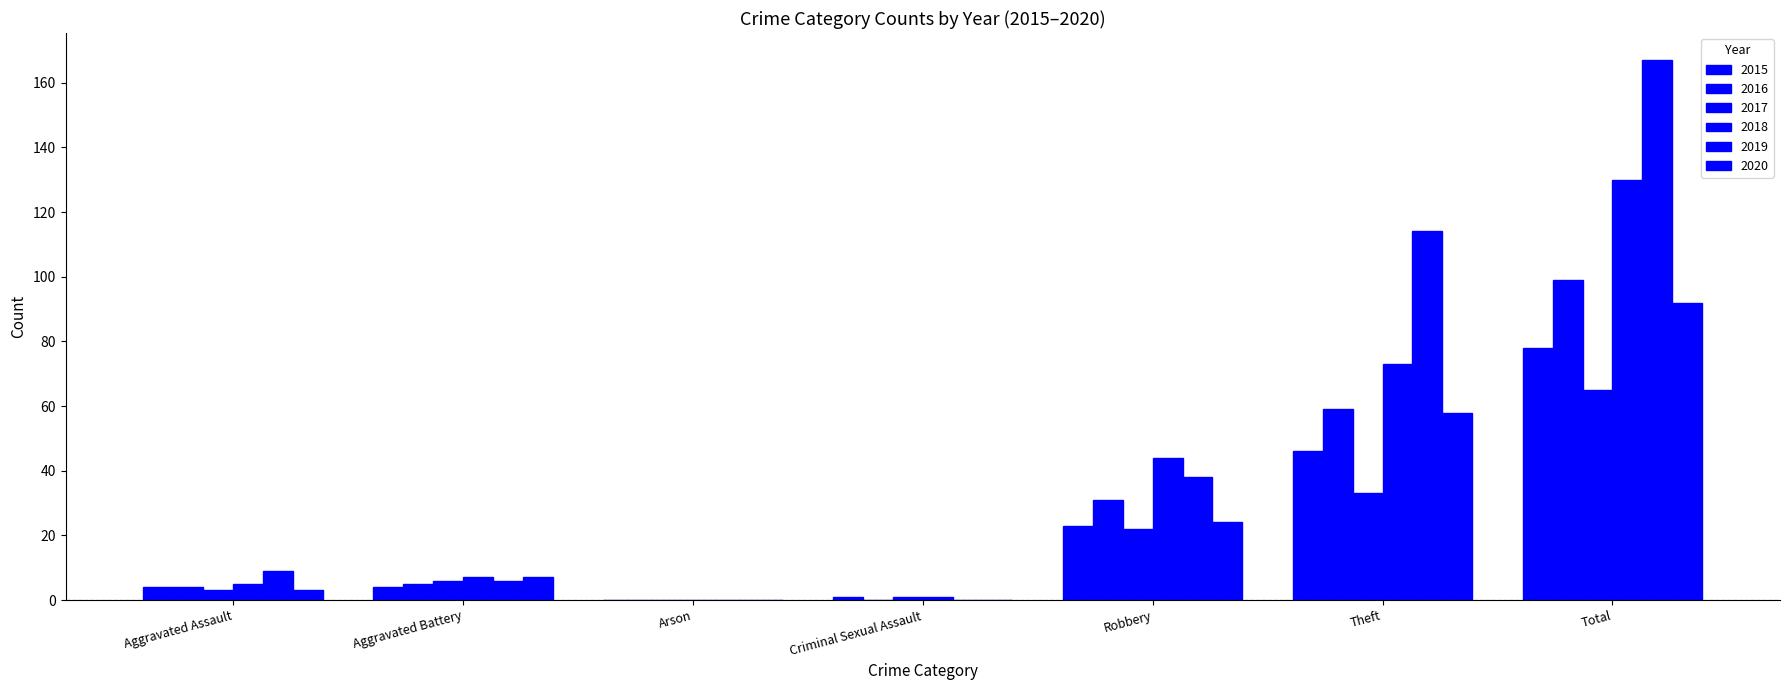

At which category is the sum across all series the highest?

Total